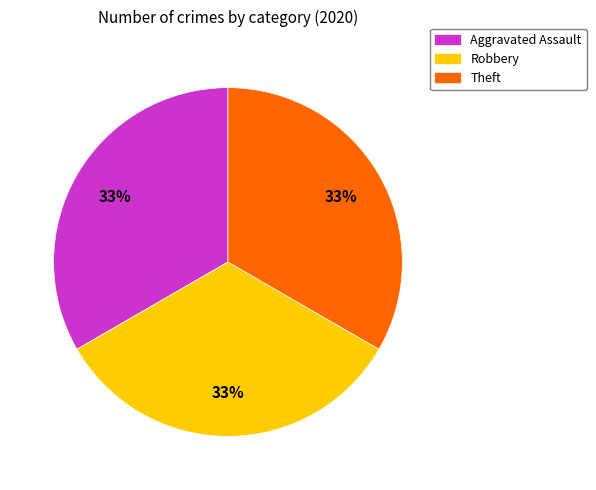

What percentage is the Aggravated Assault slice, to the nearest percent?

33%